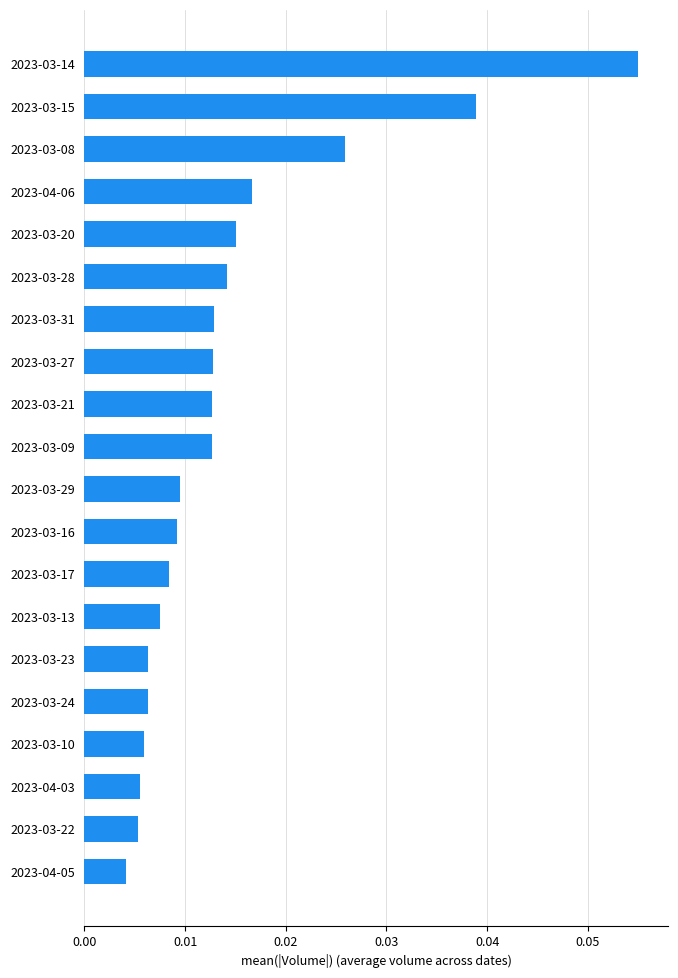

What is the sum of all values?

0.3